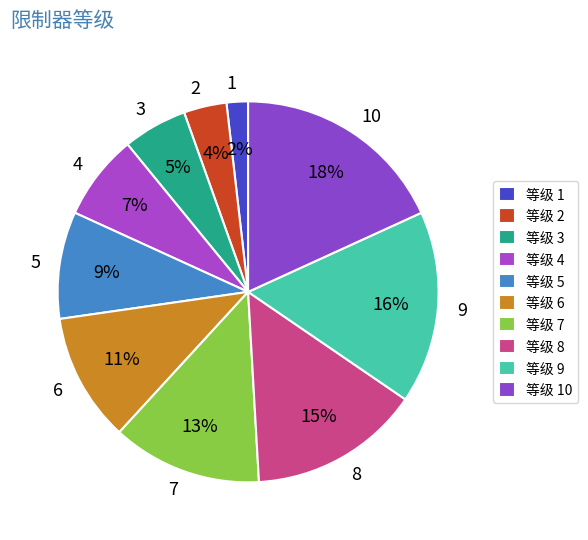

To the nearest percent, what is the combined percentage of 3 and 6?

16%